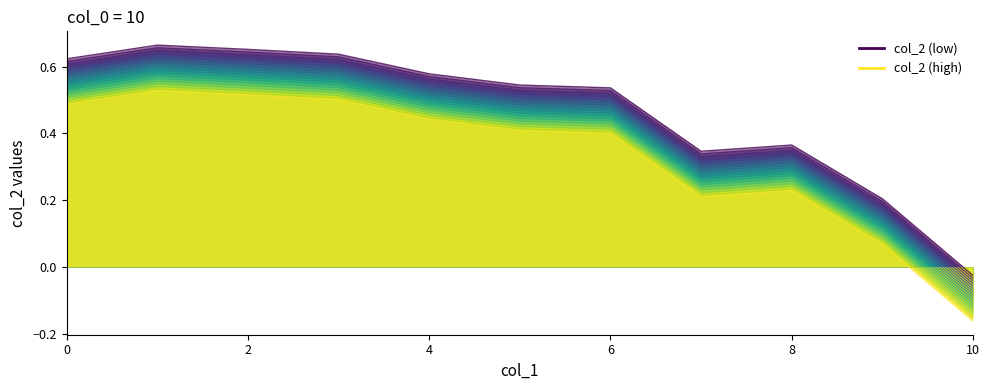

Reading left to right, transcribe all the data shown in this chart.

0.6	0.7	0.7	0.6	0.6	0.5	0.5	0.3	0.4	0.2	-0.0